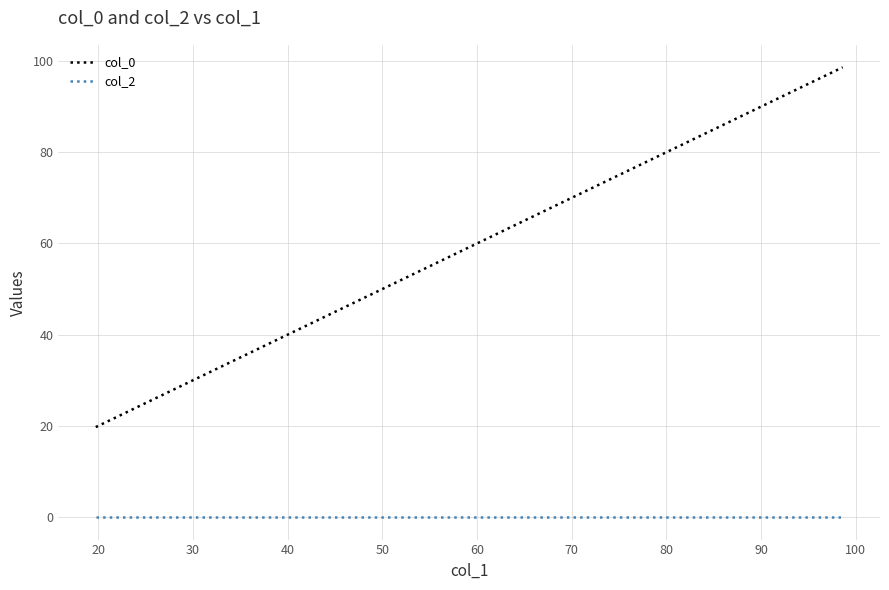

Does the chart display data point markers on the line(s)?

No